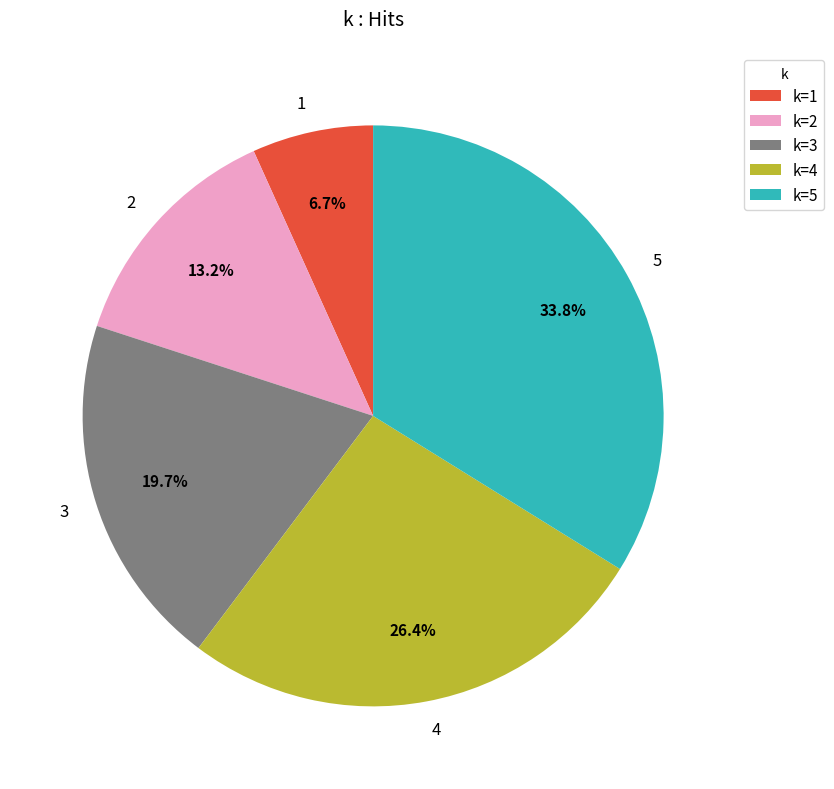

Rank the categories by value from lowest to highest.

1, 2, 3, 4, 5